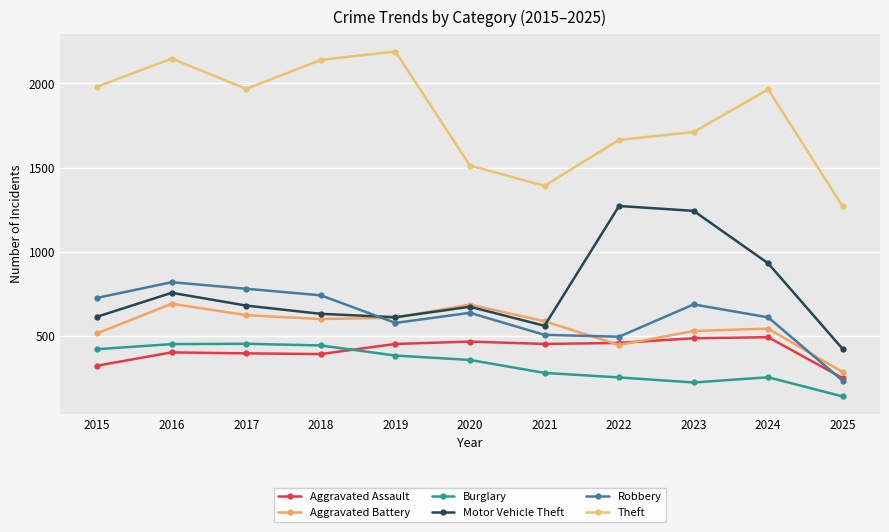

What is the sum of all Aggravated Assault values?

4568